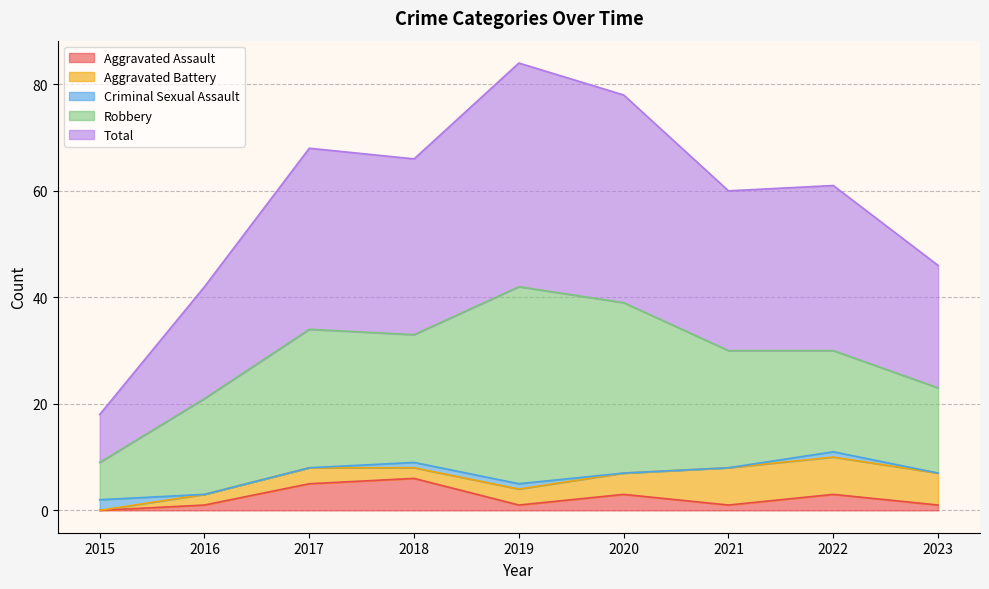

The value of Criminal Sexual Assault at 2016 is 1. True or false?

False